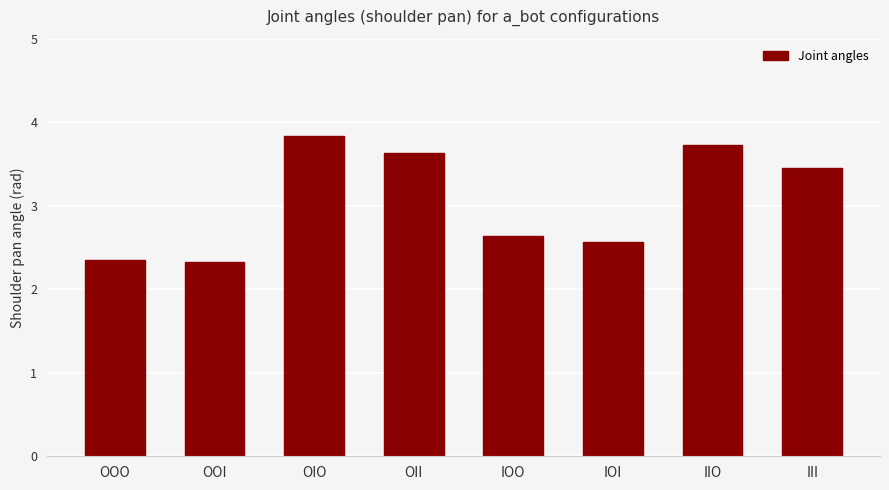

True or false: the data shows 1.4 at IOO.

False